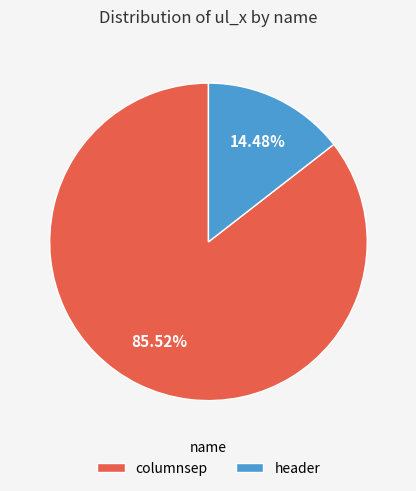

Which category has the biggest portion of the pie?

columnsep